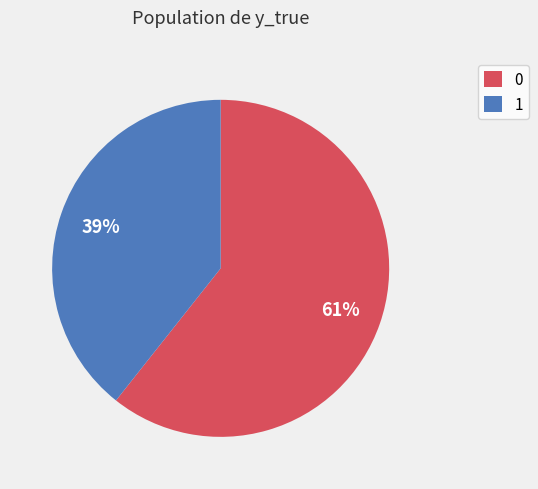

What percentage is the 1 slice, to the nearest percent?

39%